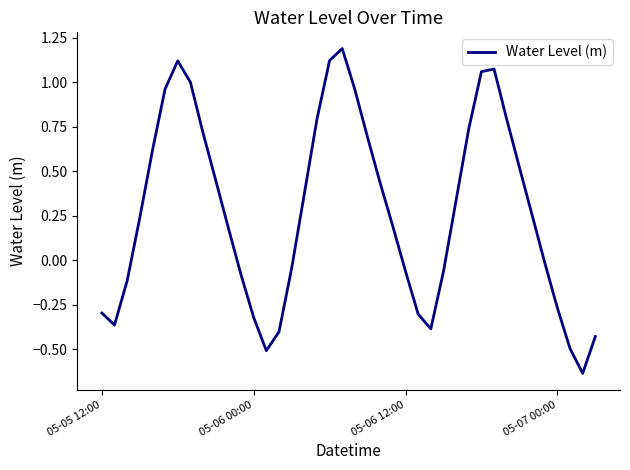

What is the difference between the maximum and minimum values?

1.8